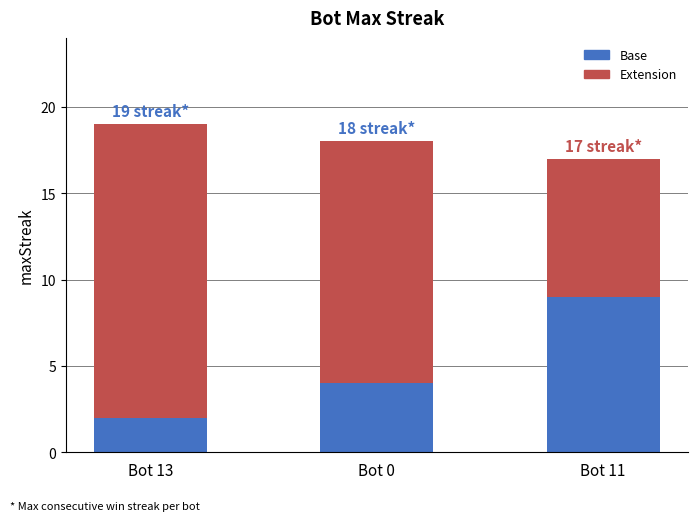

What is the average value of the Base series?

5